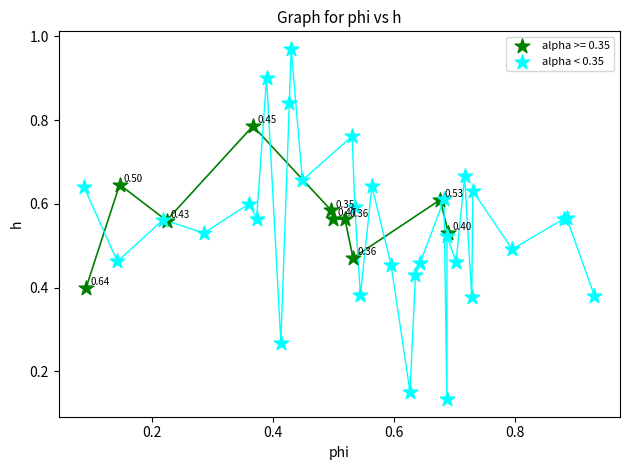

Which series reaches the minimum Y coordinate?

alpha < 0.35